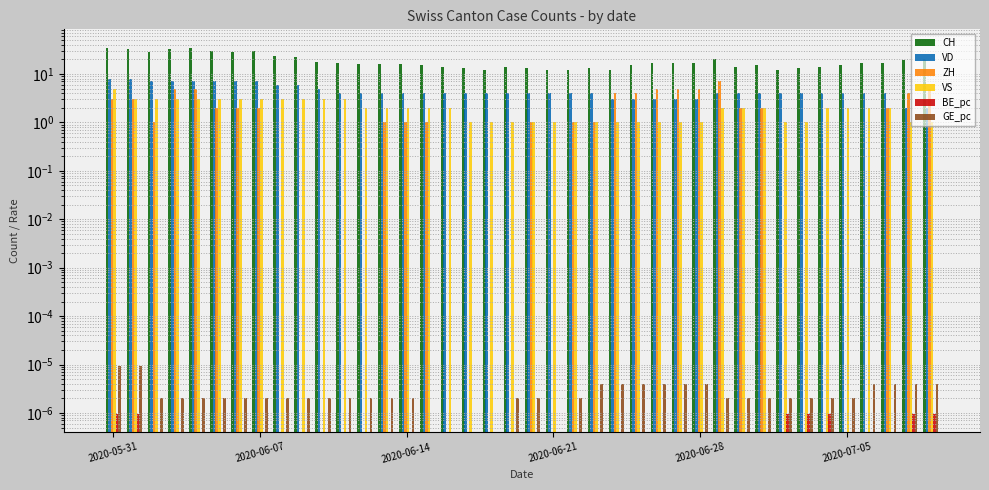

How many positive values does the BE_pc series have?

7